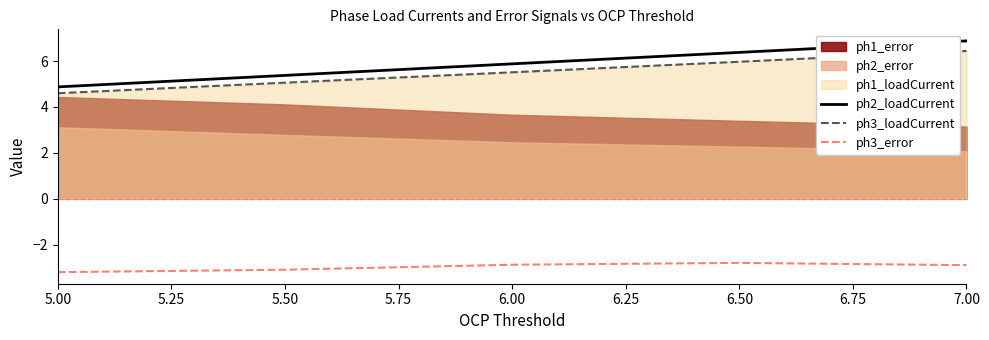

How many values in the ph3_loadCurrent series are below 5?

1